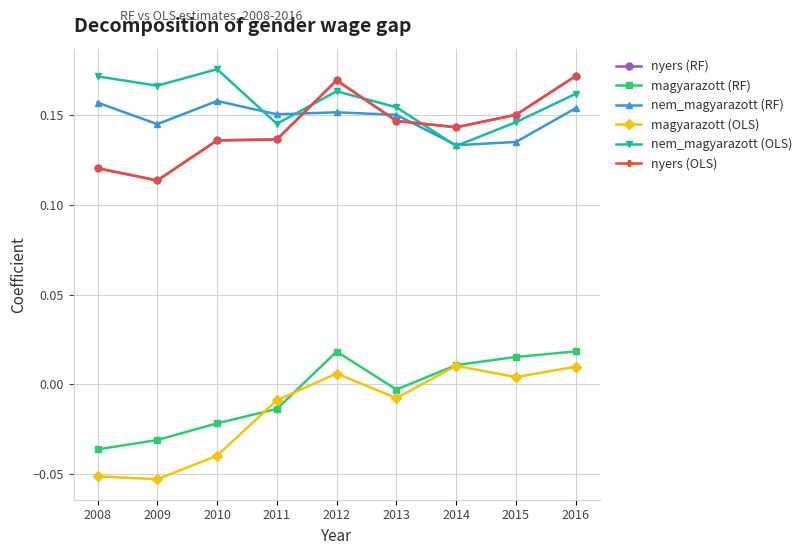

What is the spread (max minus min) of values at 2010?

0.2